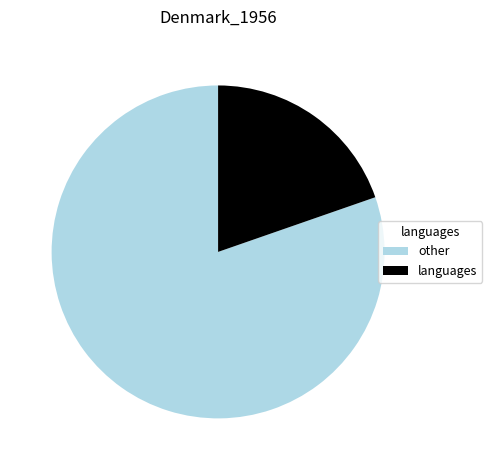

What is the majority slice?

other